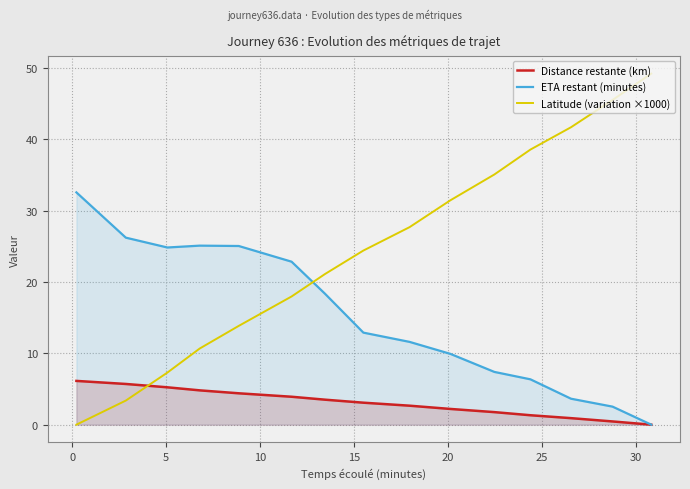

Which series has the largest total across all categories?

Latitude (variation ×1000)